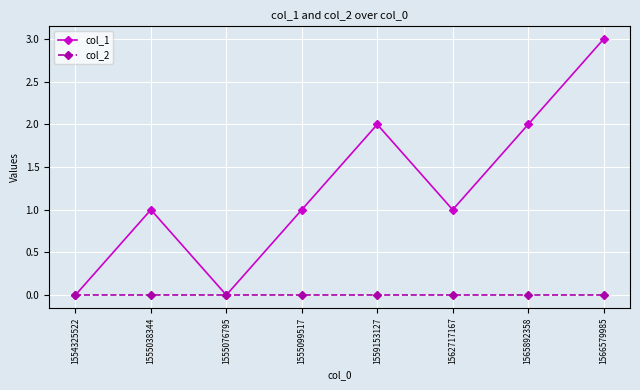

True or false: col_1 has a value of 2 at 1562717167.

False